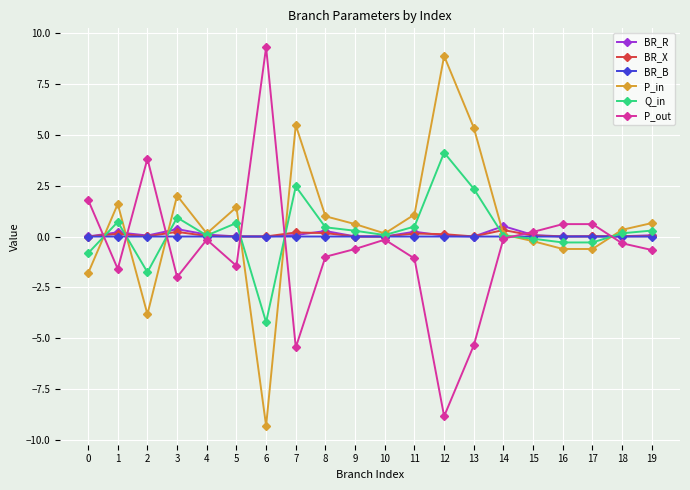

At which category does P_out reach its first local peak?

2